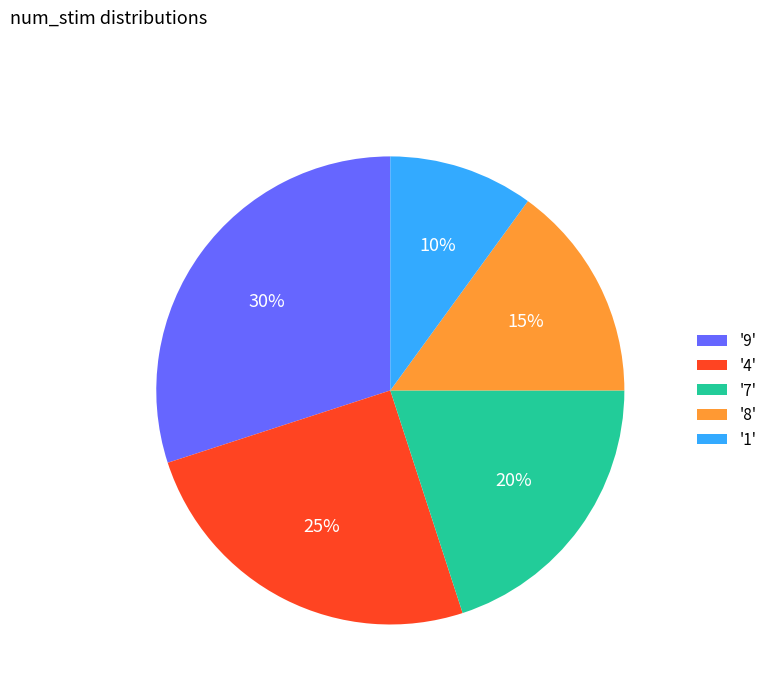

What is the ratio of the value at '9' to the value at '4'?

1.2